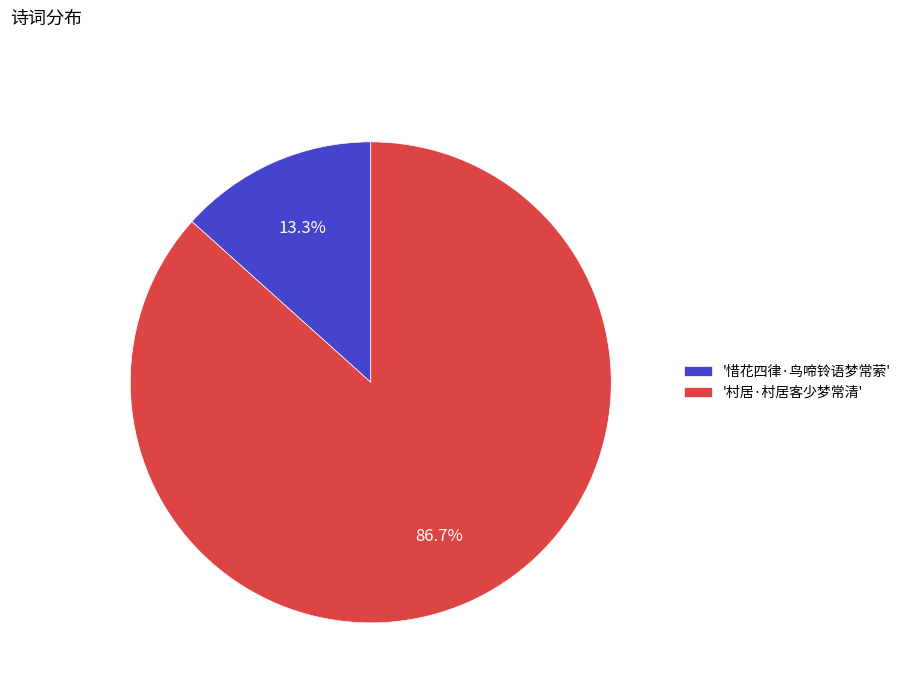

What is the total percentage of '惜花四律·鸟啼铃语梦常萦' and '村居·村居客少梦常清'?

100.0%